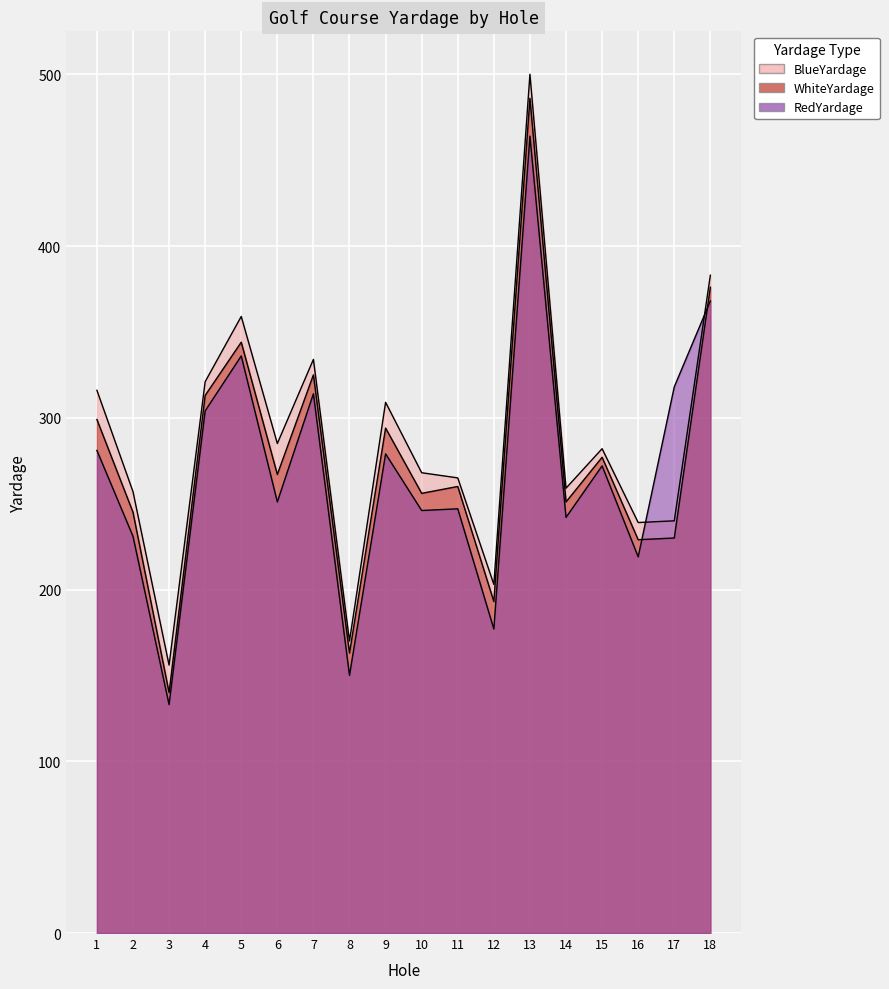

What is the value of the BlueYardage point at the 9th from the left?

309